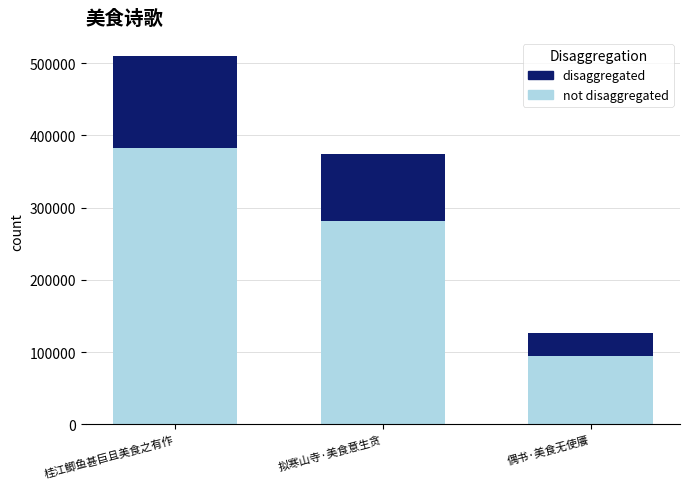

What is the total value across all series at 偶书·美食无使餍?

125868.0